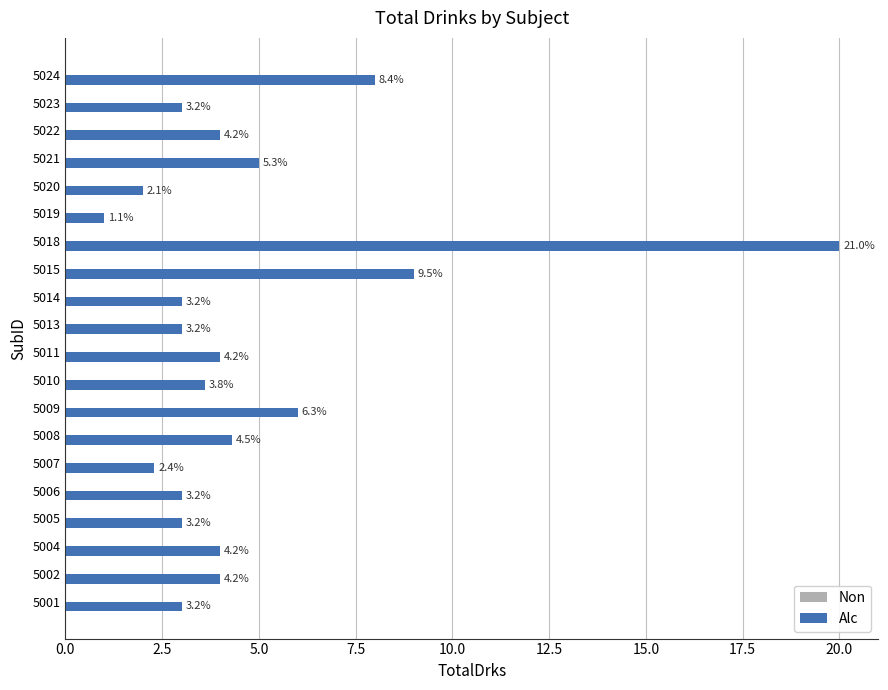

Are the bars horizontal?

Yes